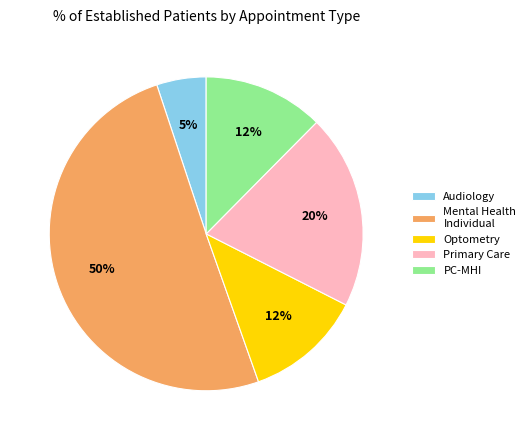

What is the ratio of the value at Audiology to the value at PC-MHI?

0.4